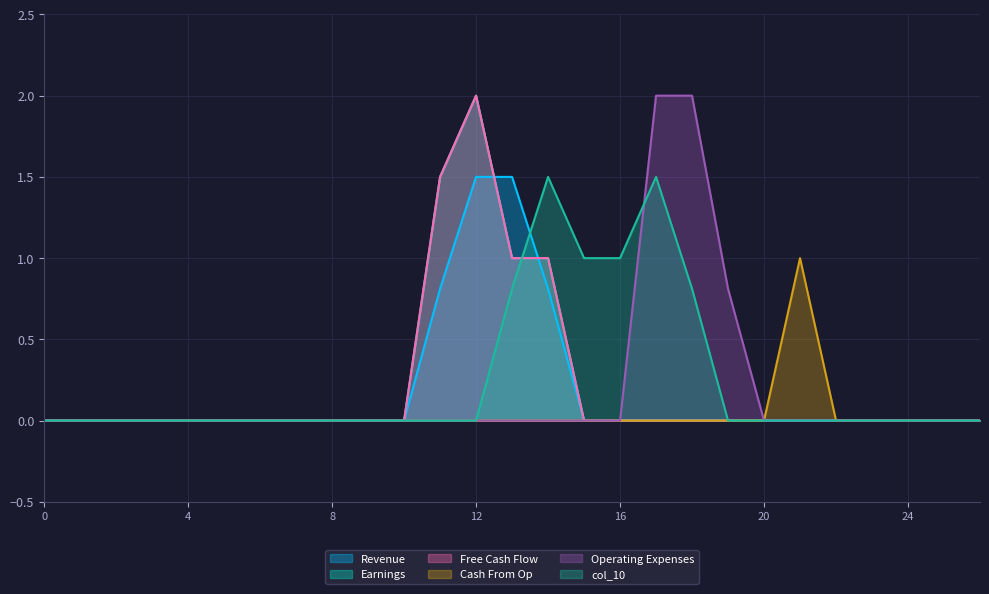

The value of col_14 at 1 is -0.7. True or false?

False